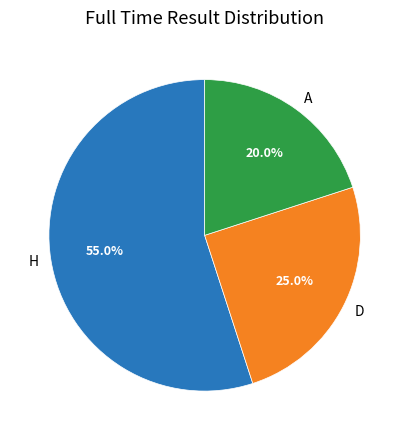

Rank the categories by value from lowest to highest.

A, D, H